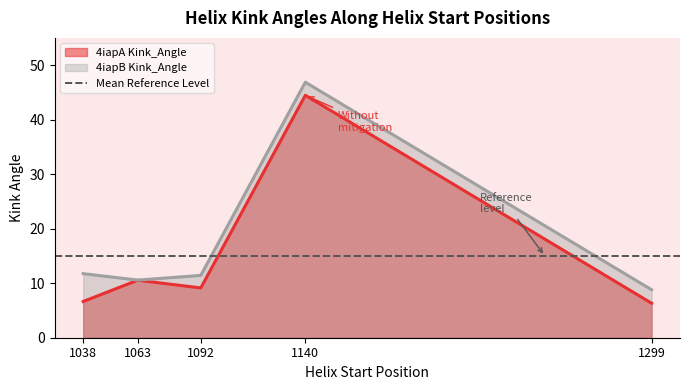

True or false: 4iapB Kink_Angle and 4iapA Kink_Angle cross at least once.

False